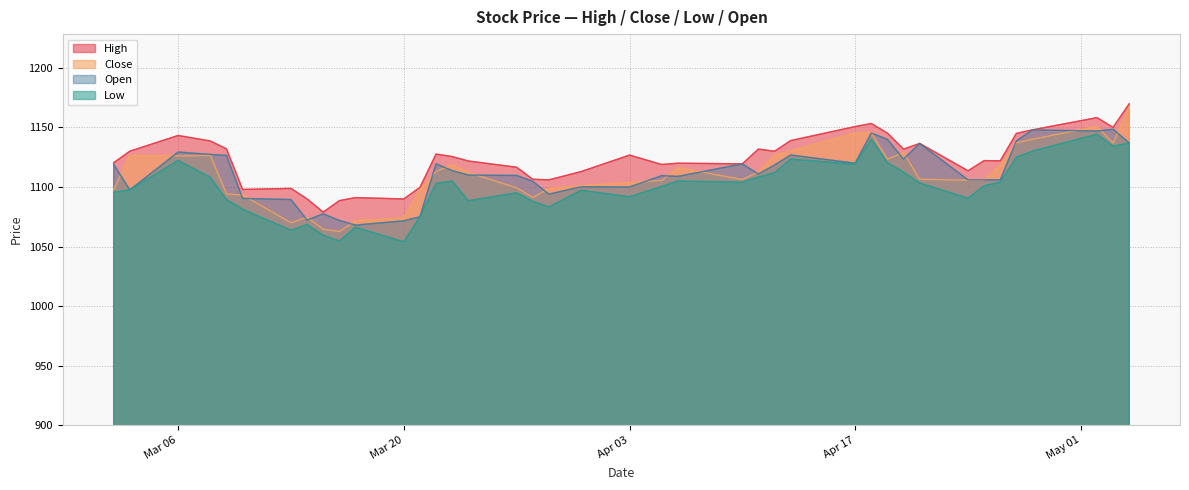

Reading left to right, extract all data points from this chart.

High: 1120.4	1130.0	1143.3	1138.6	1132.0	1098.0	1098.8	1090.0	1078.9	1088.5	1091.1	1090.0	1099.7	1127.7	1125.5	1121.8	1116.6	1106.5	1106.0	1113.0	1126.8	1118.9	1120.0	1119.5	1131.8	1130.0	1139.0	1150.8	1153.3	1145.2	1131.8	1136.6	1113.7	1122.2	1122.0	1145.0	1148.0	1158.2	1150.1	1169.9
Close: 1097.6	1126.6	1126.1	1126.5	1094.1	1093.3	1070.0	1074.6	1064.5	1062.7	1071.6	1074.1	1097.7	1113.1	1118.7	1112.2	1099.3	1091.3	1098.7	1101.1	1103.8	1105.5	1116.2	1106.2	1112.7	1126.8	1130.2	1145.3	1145.5	1123.4	1128.8	1106.5	1105.7	1105.8	1118.3	1137.0	1140.1	1150.9	1136.9	1167.5
Low: 1095.5	1097.6	1122.4	1108.1	1089.4	1081.4	1063.7	1068.5	1059.5	1054.6	1066.2	1054.0	1075.0	1103.0	1105.0	1088.5	1095.1	1088.0	1083.2	1097.2	1091.8	1100.5	1105.0	1104.0	1108.4	1112.1	1123.5	1119.0	1140.1	1120.5	1112.5	1103.3	1090.6	1101.0	1104.0	1125.0	1130.2	1144.3	1134.3	1137.0
Open: 1119.1	1097.6	1129.3	1127.3	1126.5	1090.4	1089.4	1072.3	1077.5	1072.0	1068.0	1071.6	1075.0	1119.5	1113.8	1110.0	1109.7	1104.8	1094.0	1100.2	1100.0	1109.5	1108.9	1119.4	1110.9	1118.5	1126.8	1120.0	1145.3	1140.0	1123.4	1136.6	1106.0	1106.0	1106.0	1138.8	1148.0	1147.0	1148.5	1137.0